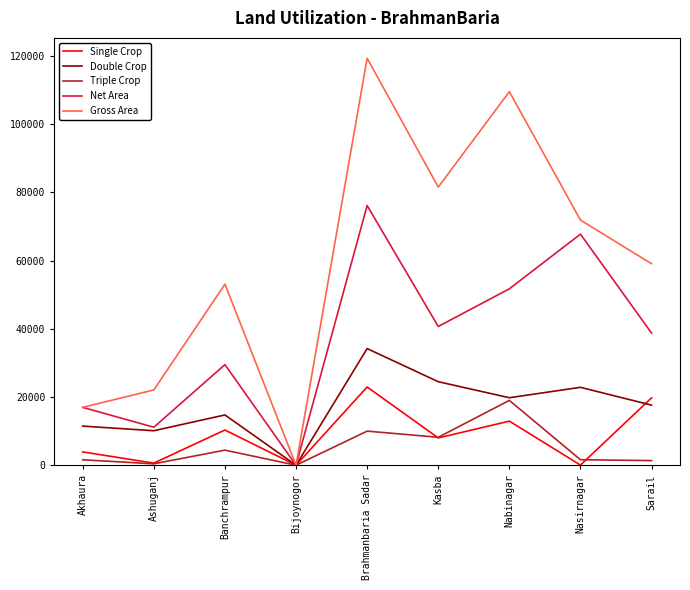

True or false: Double Crop has more than 1 points higher than both neighbors.

True